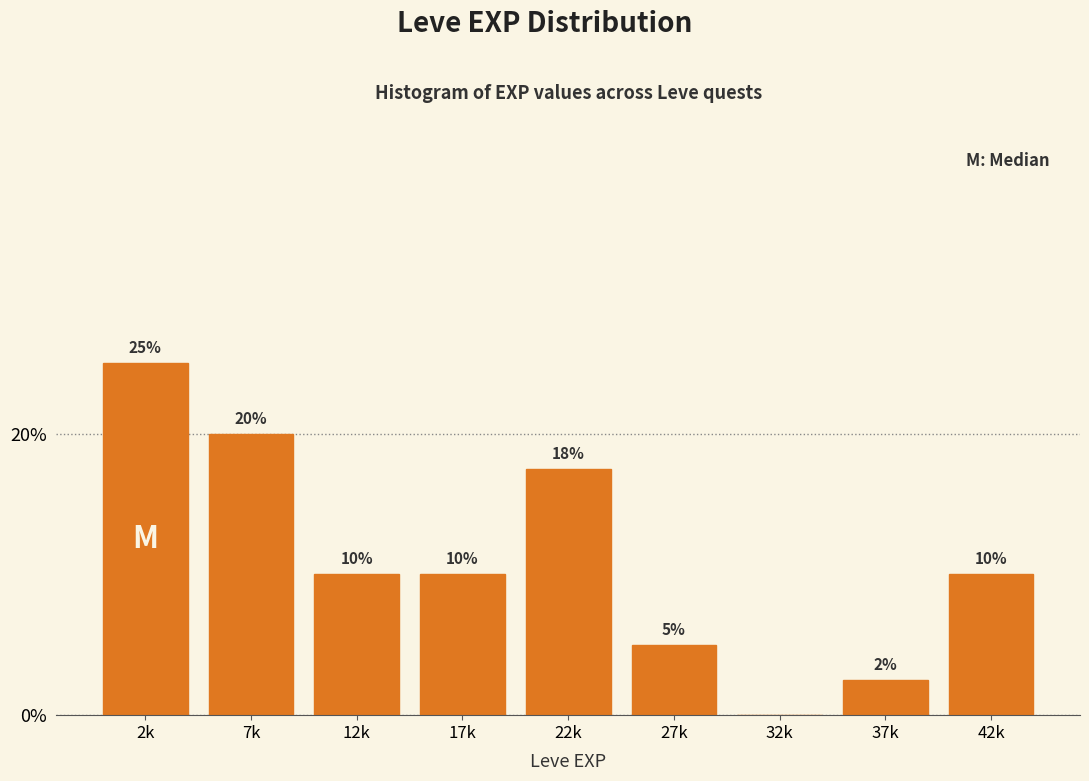

True or false: the data shows 13.5 at 12k.

False